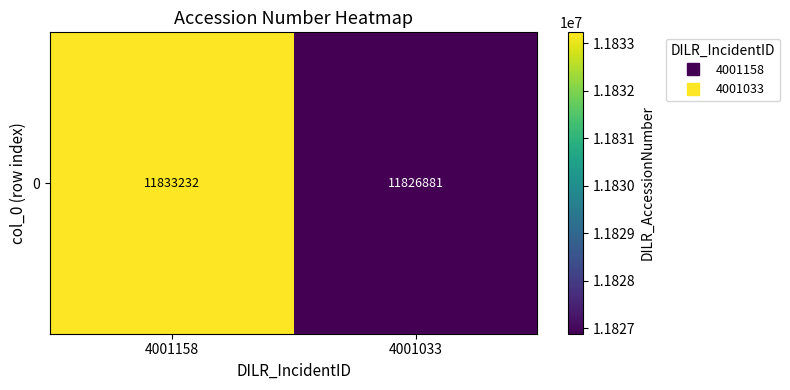

What is the change in value from 4001158 to 4001033?

-6351